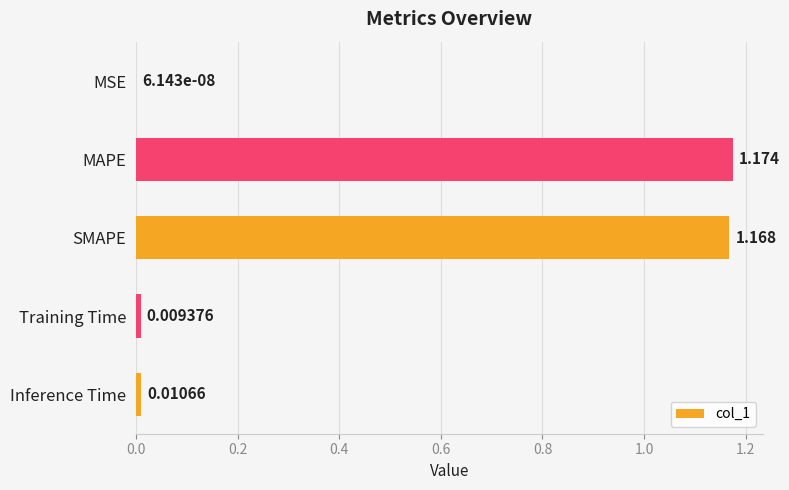

Which has a higher value, MAPE or MSE?

MAPE